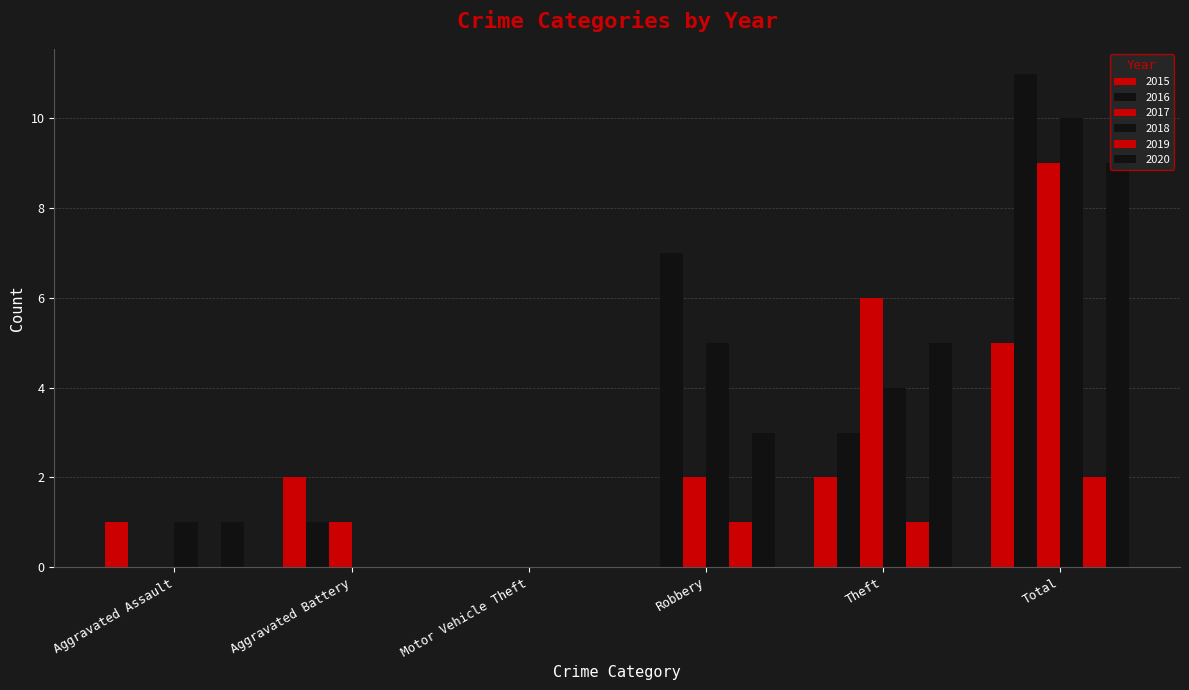

At which label does 2020 first exceed 3?

Theft